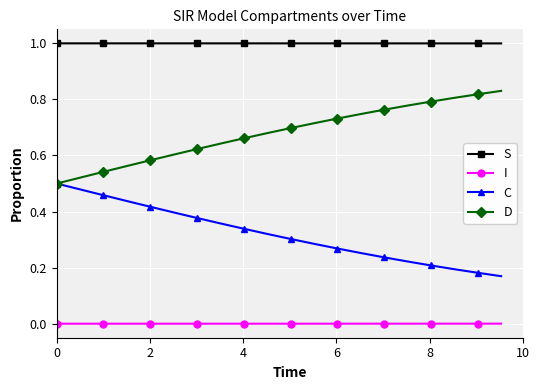

What is the value of the S point at the 12th from the left?

1.0